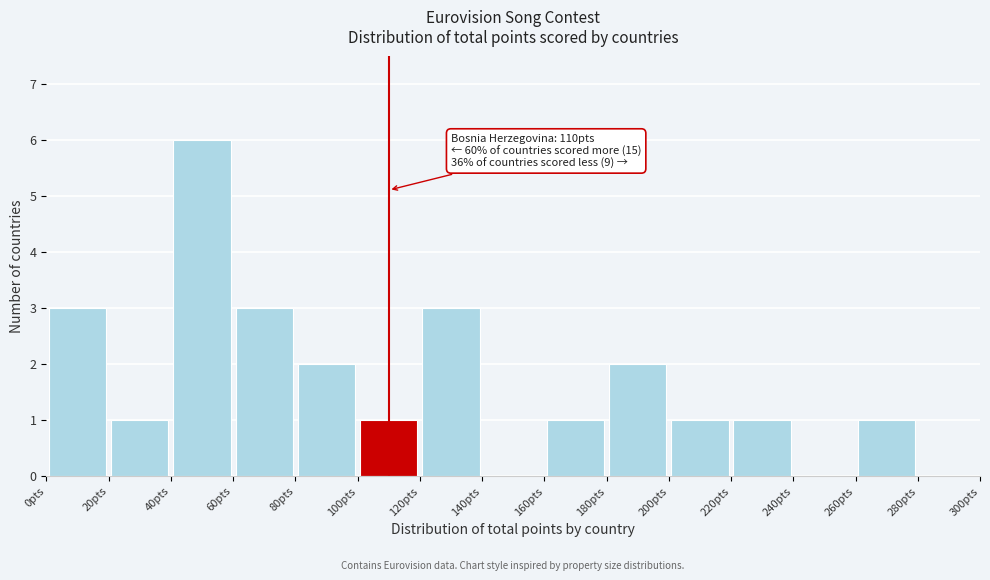

Which range on the x-axis has the tallest bar?

40 to 60